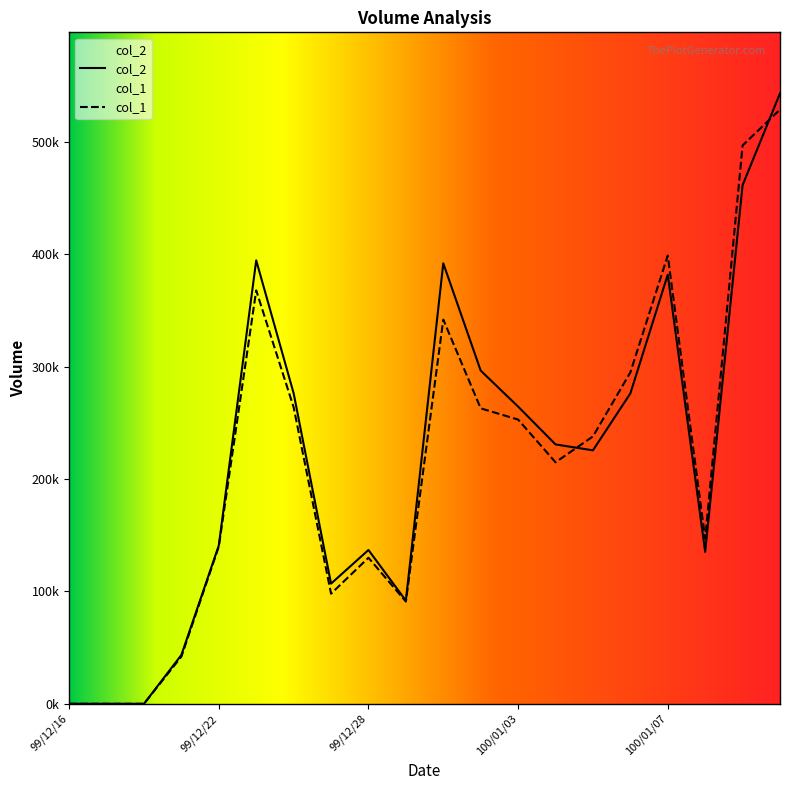

True or false: col_1 has a value of 399000 at 100/01/07.

True